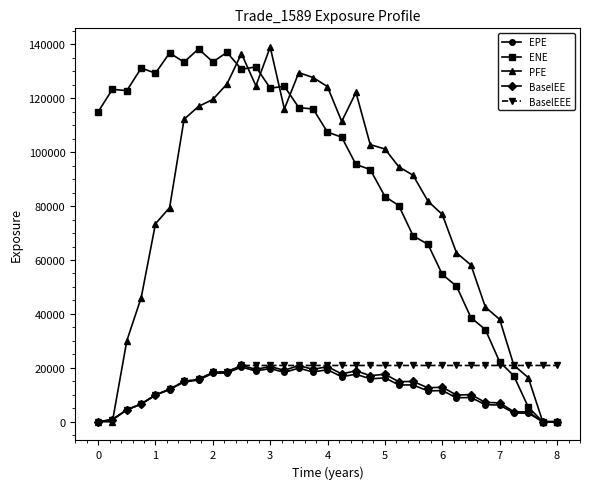

How many intersections are there between BaselEEE and ENE?

1